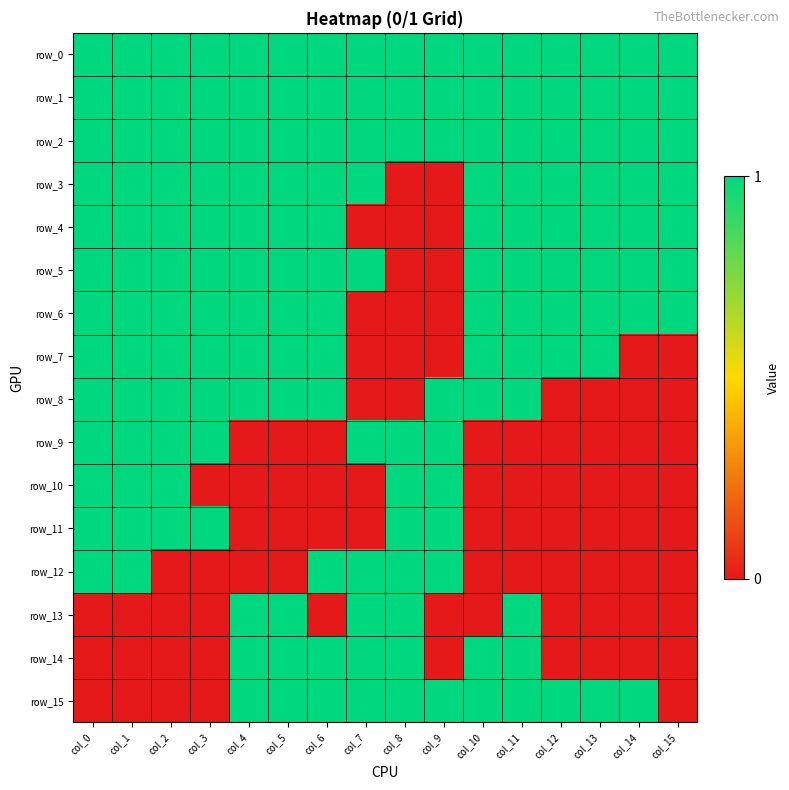

What is the sum of the row_9 values at col_8 and col_4?

1